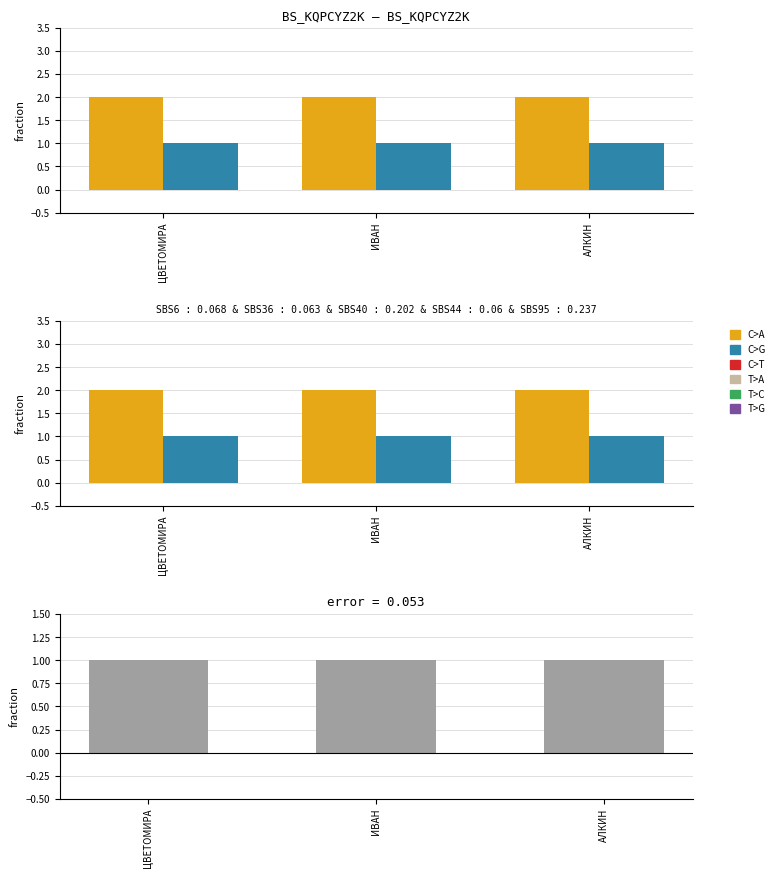

What is the label of the 2nd bar from the left?

ИВАН